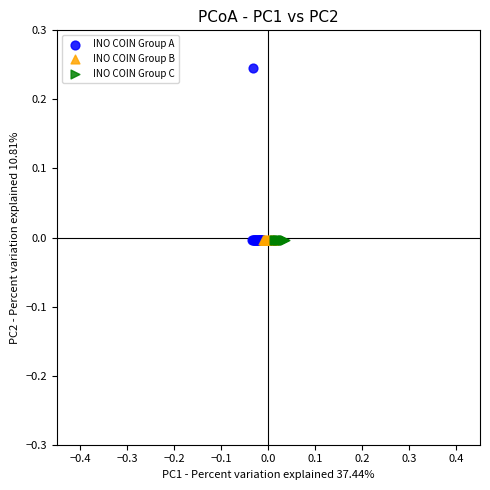

What are all the series names shown in the legend?

INO COIN Group A, INO COIN Group B, INO COIN Group C